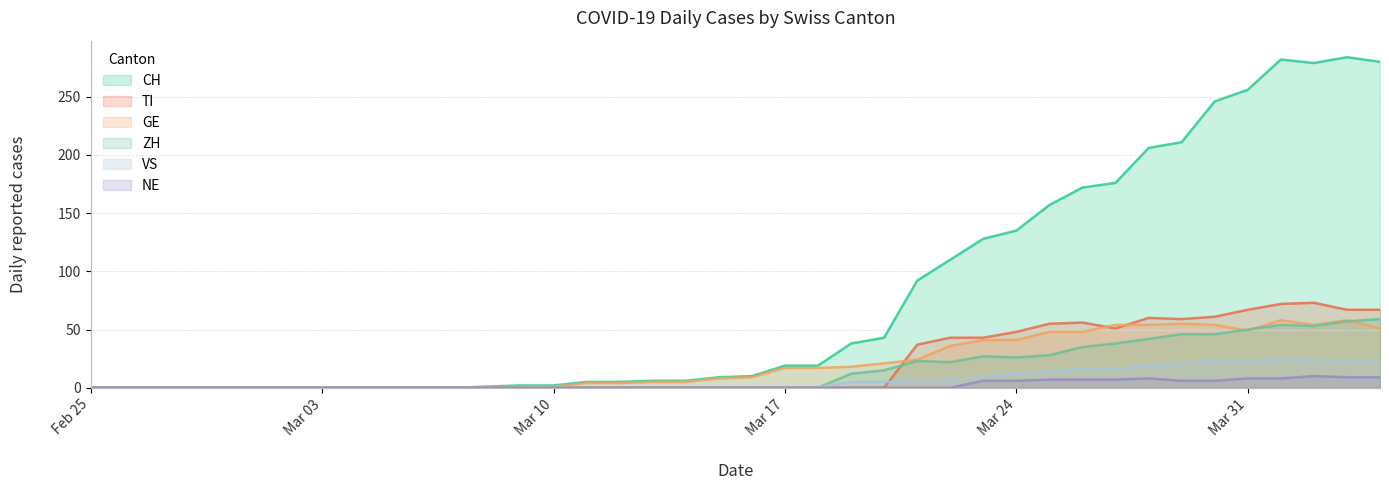

Between 2020-03-22 and 2020-04-01, which series saw the biggest shift?

CH